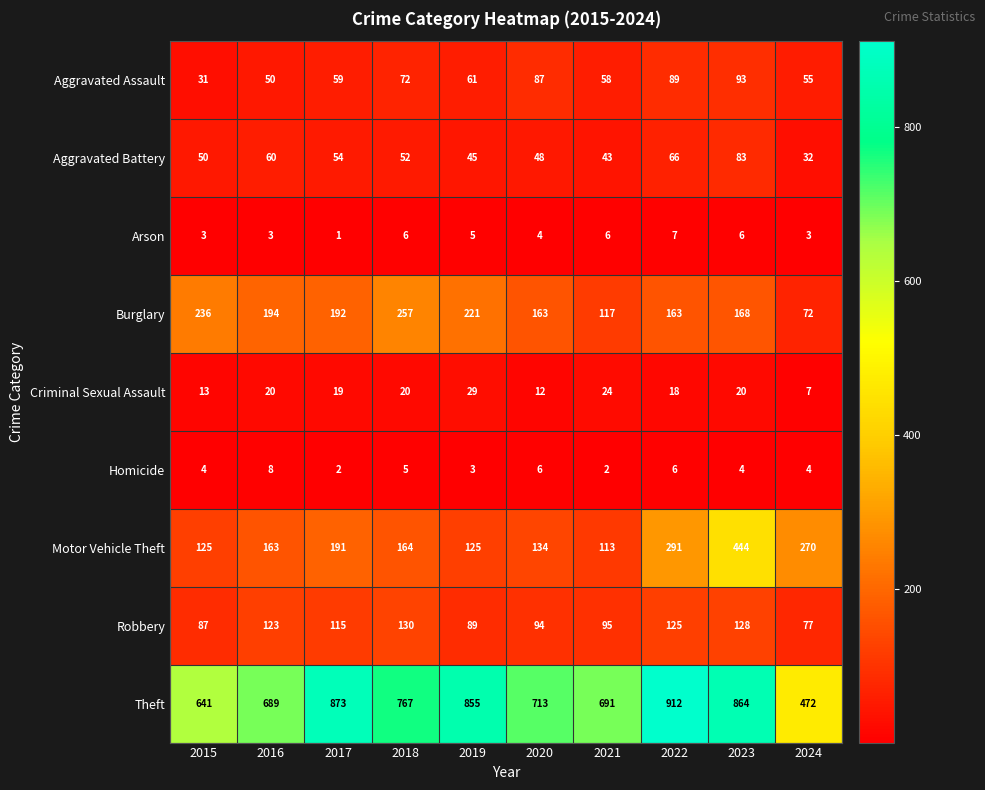

What is the difference between the highest and lowest values at 2018?

762